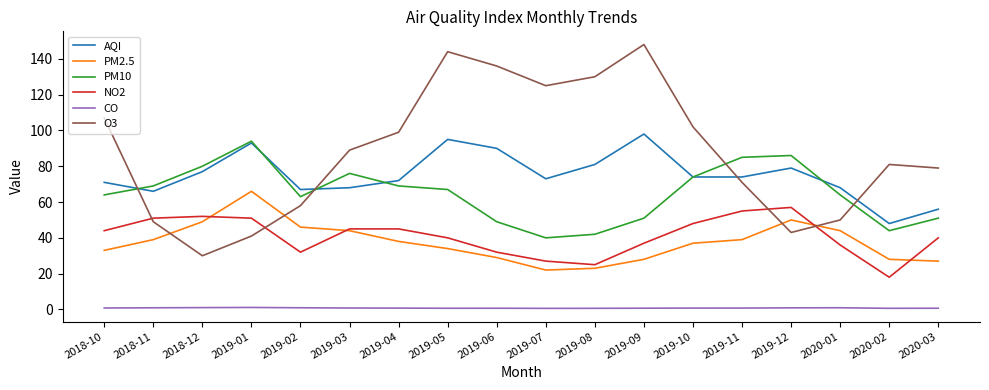

The O3 series shows 89.0 at 2019-03. True or false?

True